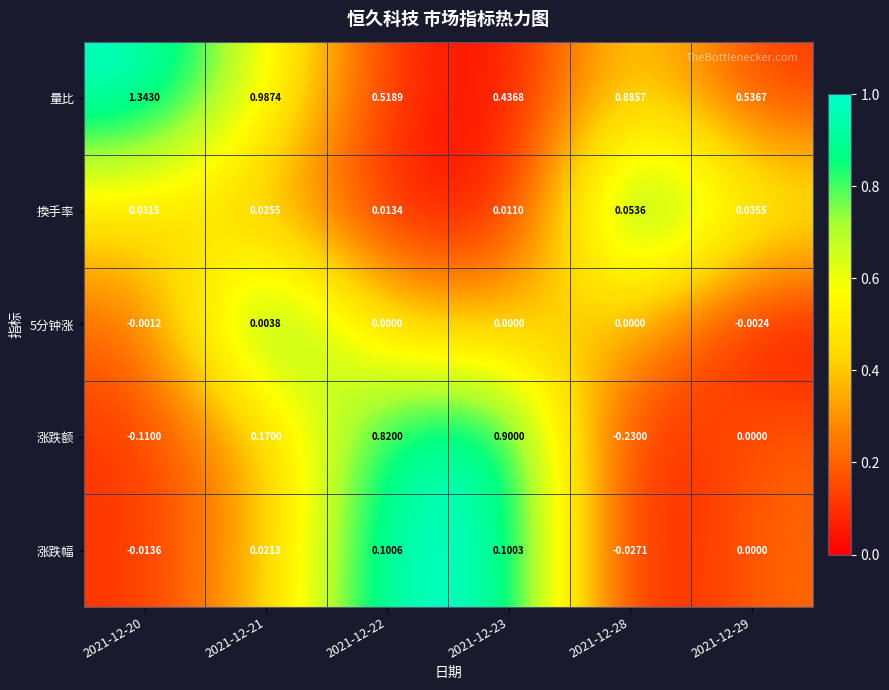

Which series has the largest total across all categories?

量比